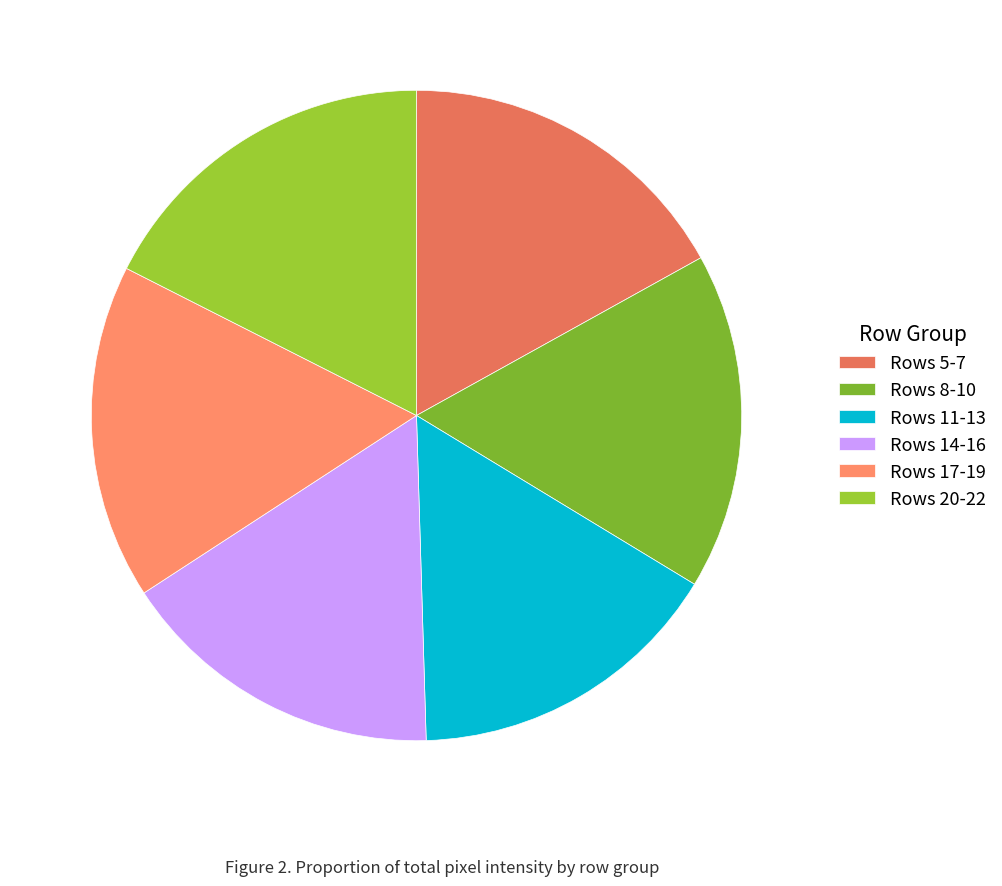

Is there a majority slice in this chart?

No